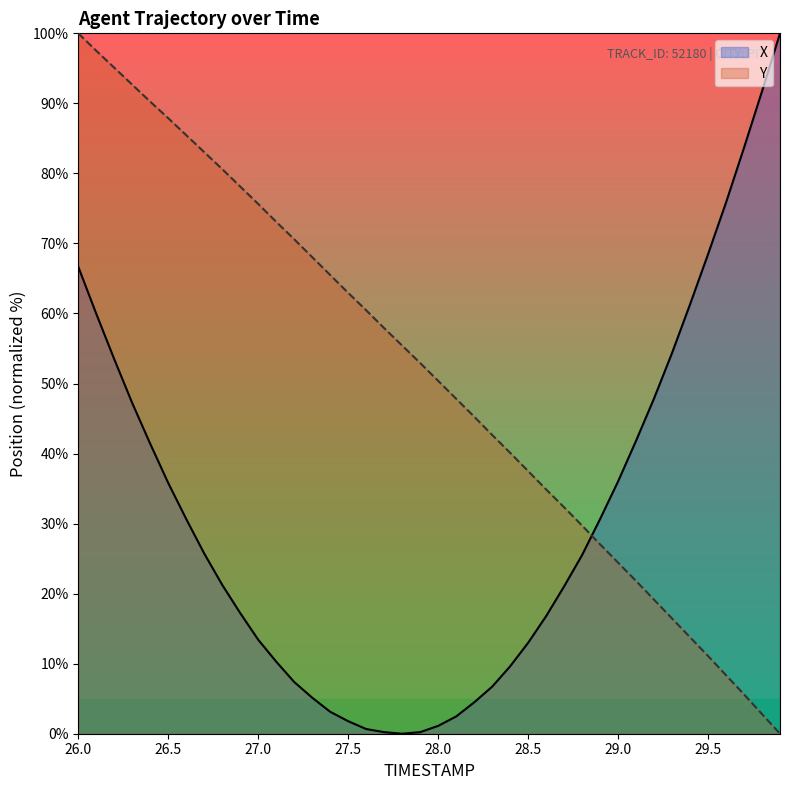

True or false: Y and X intersect in this chart.

True